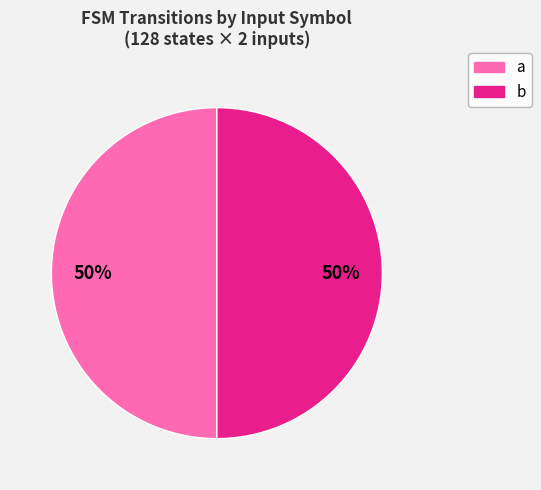

True or false: b accounts for 91% of the total.

False